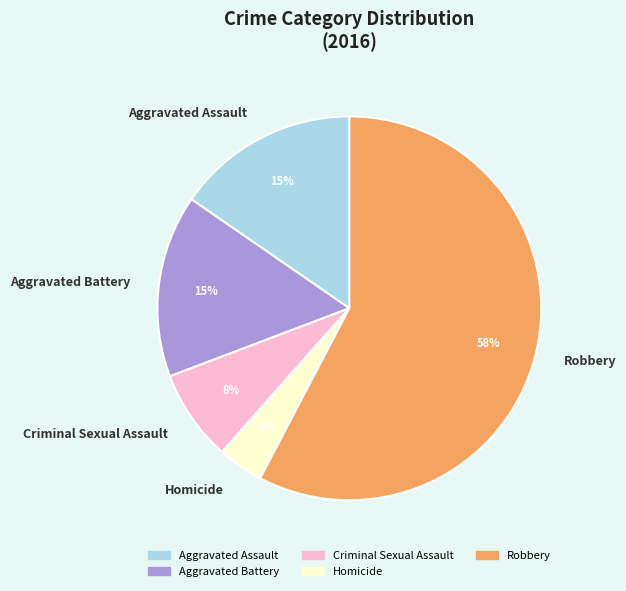

Is there a majority slice in this chart?

Yes